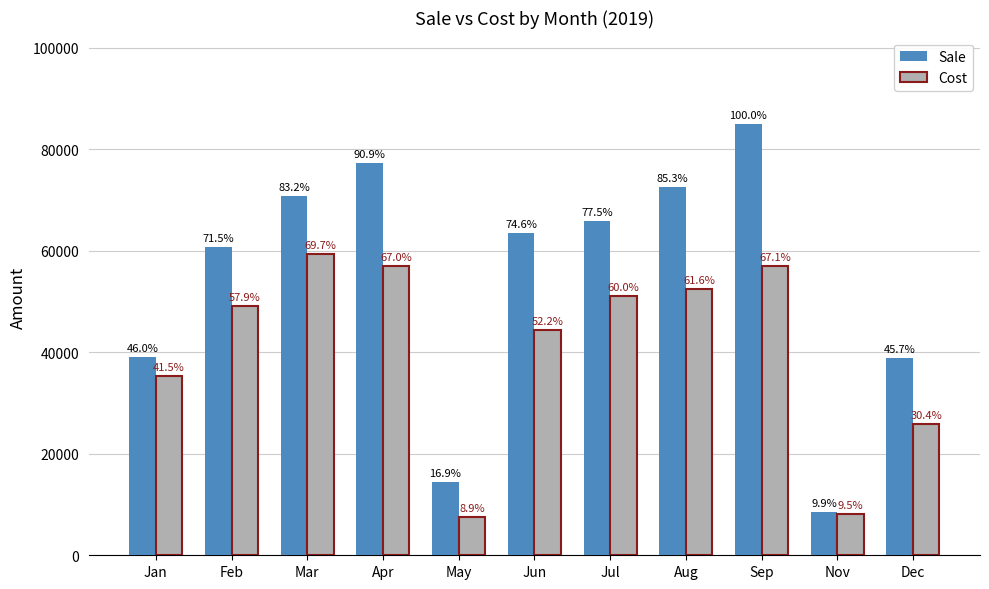

Does the chart contain stacked bars?

No